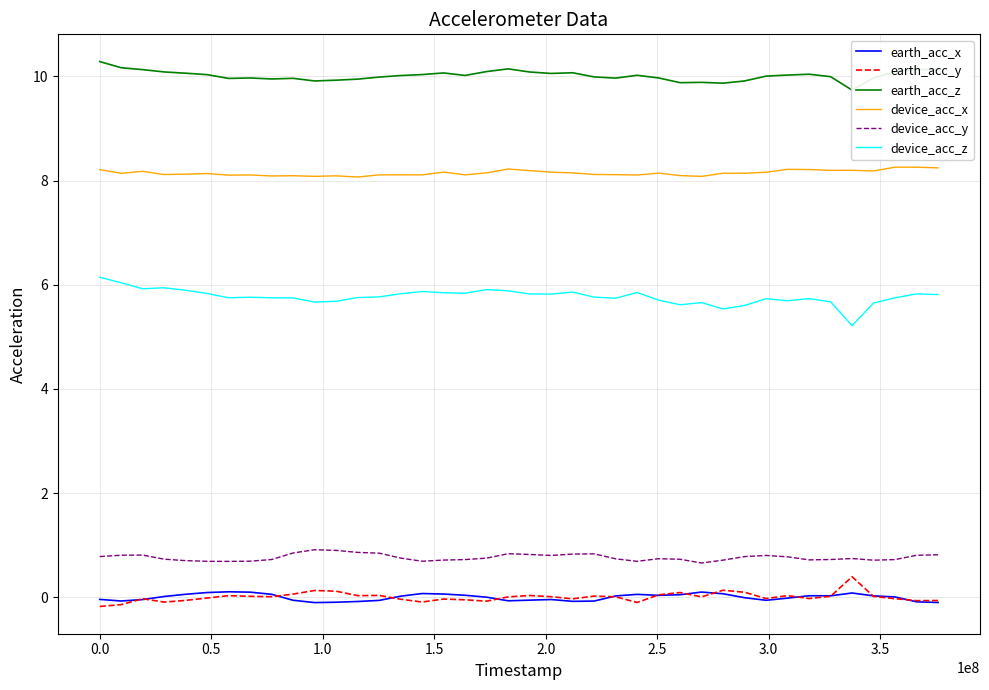

True or false: device_acc_z and device_acc_y intersect in this chart.

False